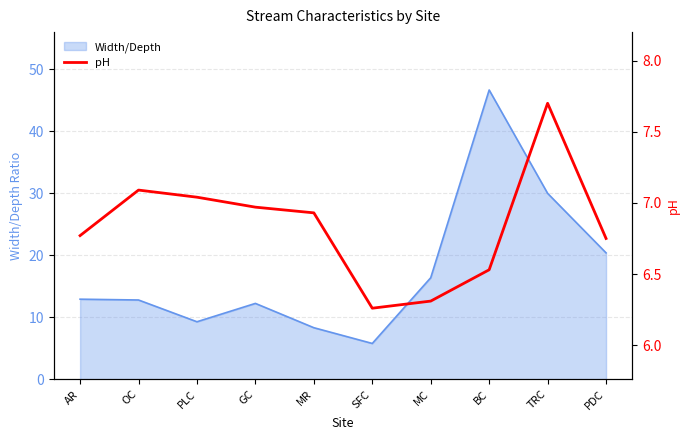

The Width/Depth series shows 2.1 at SFC. True or false?

False